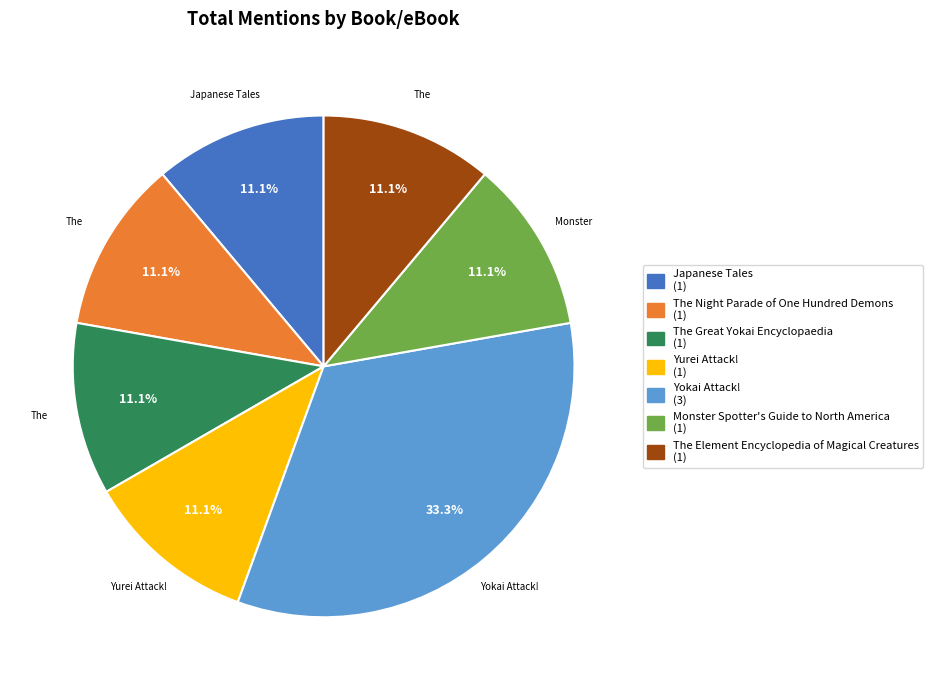

Count the number of slices in the pie.

7